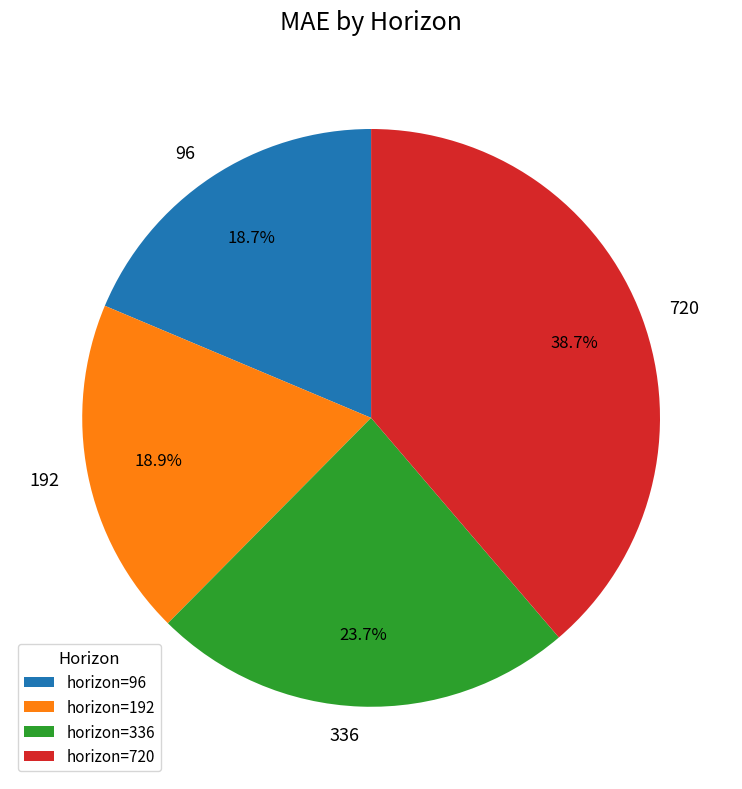

Is it true that 720 is 39% of the pie?

True